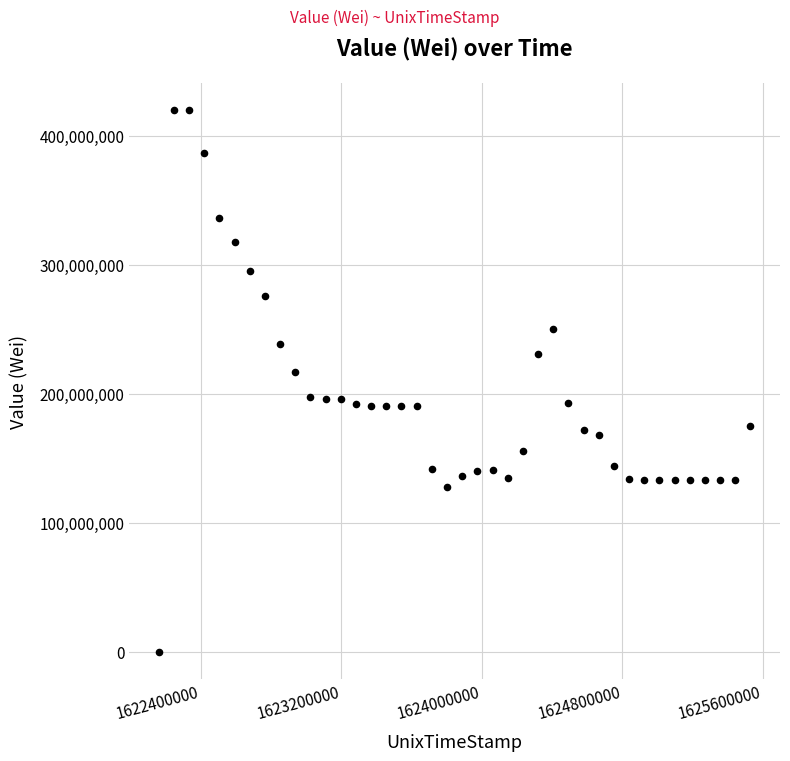

What Y value in the scatter plot is closest to 210000000?

216686803